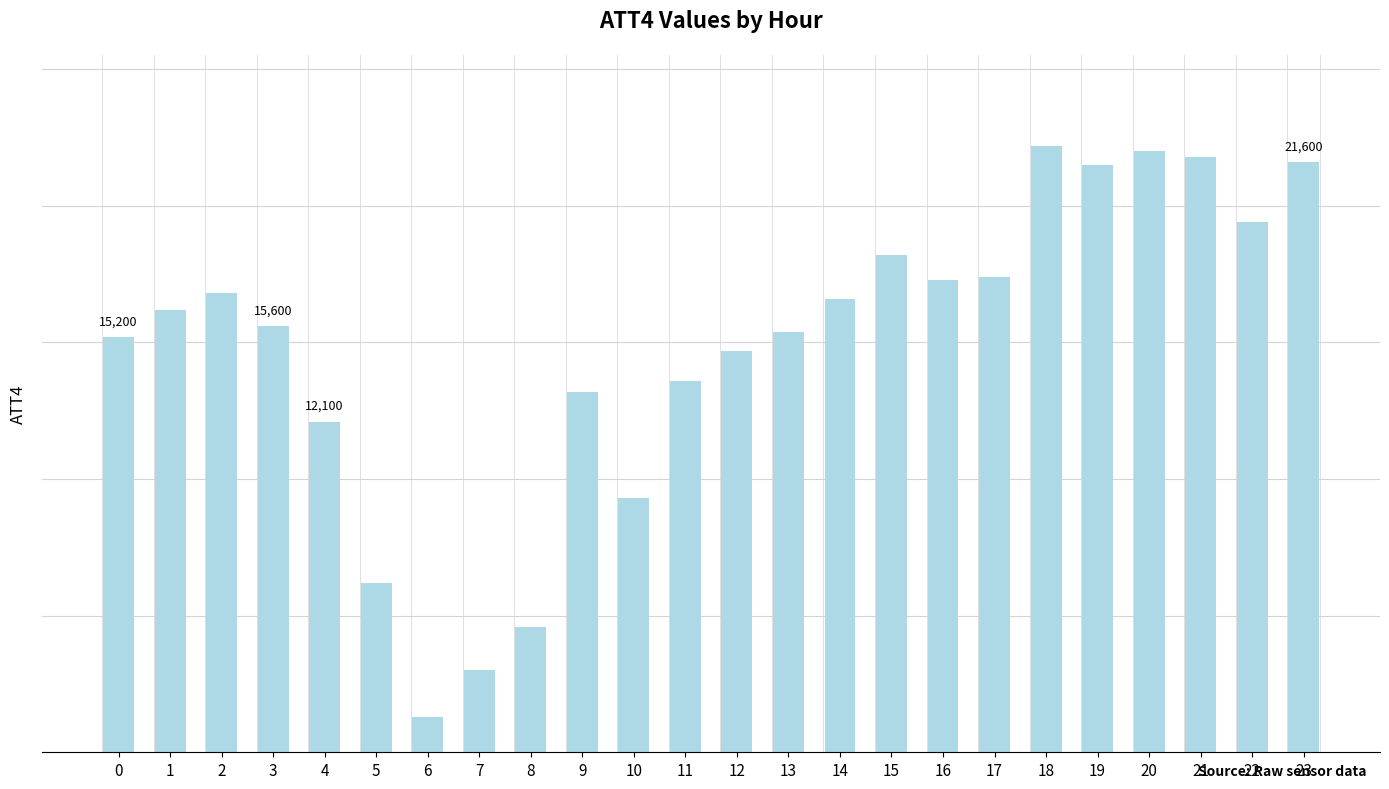

What is the difference between the values at 8 and 3?

11000